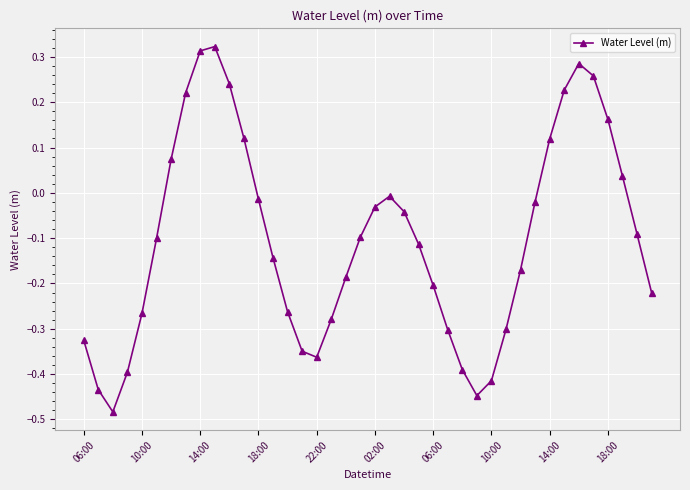

How many lines are shown in the chart?

1